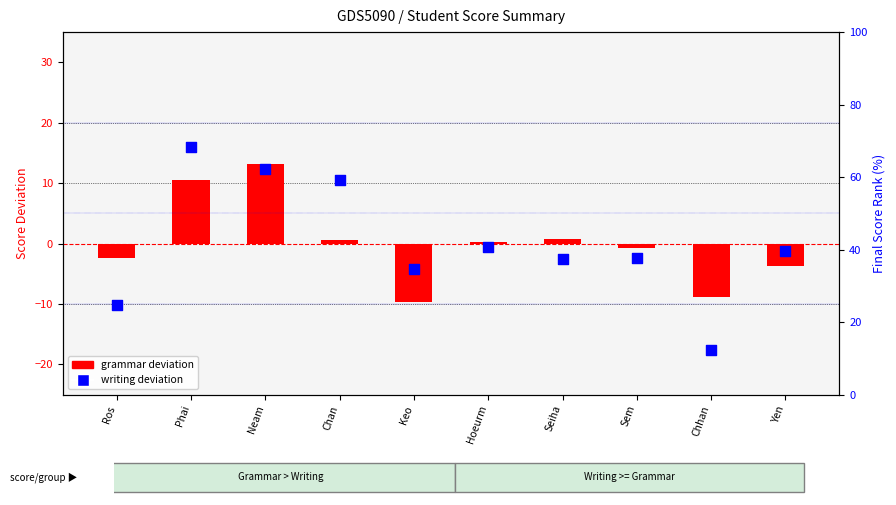

Which series reaches the minimum Y coordinate?

writing deviation